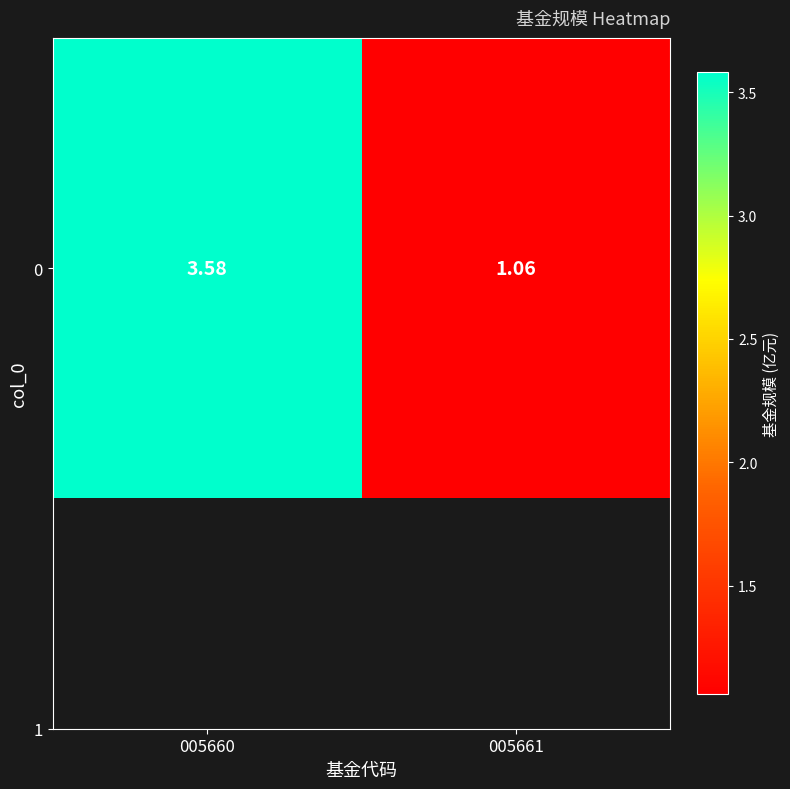

The chart shows a value of 0.4 at 005661. True or false?

False